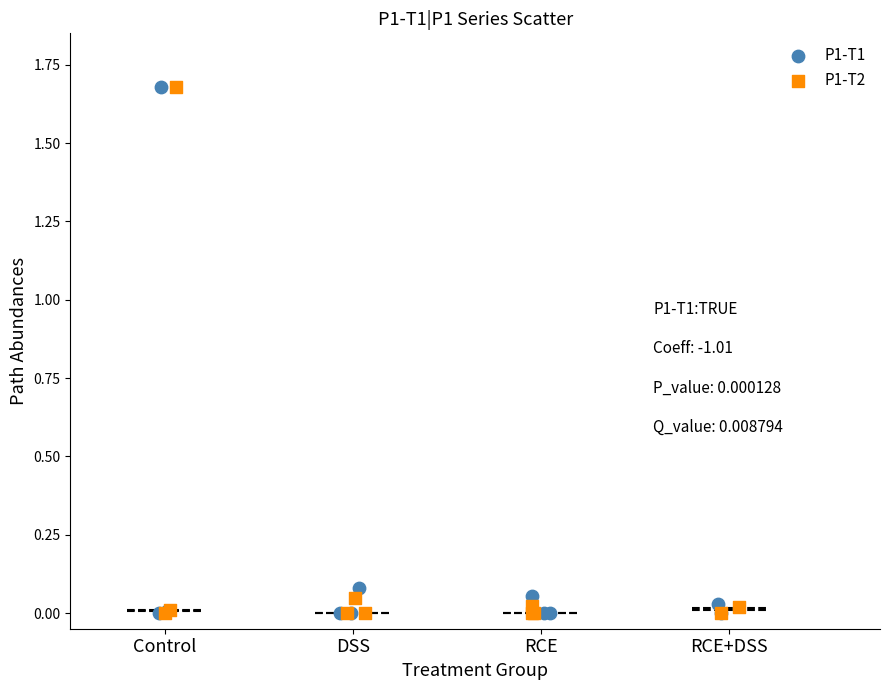

Which series has the largest Y range (max minus min)?

P1-T1